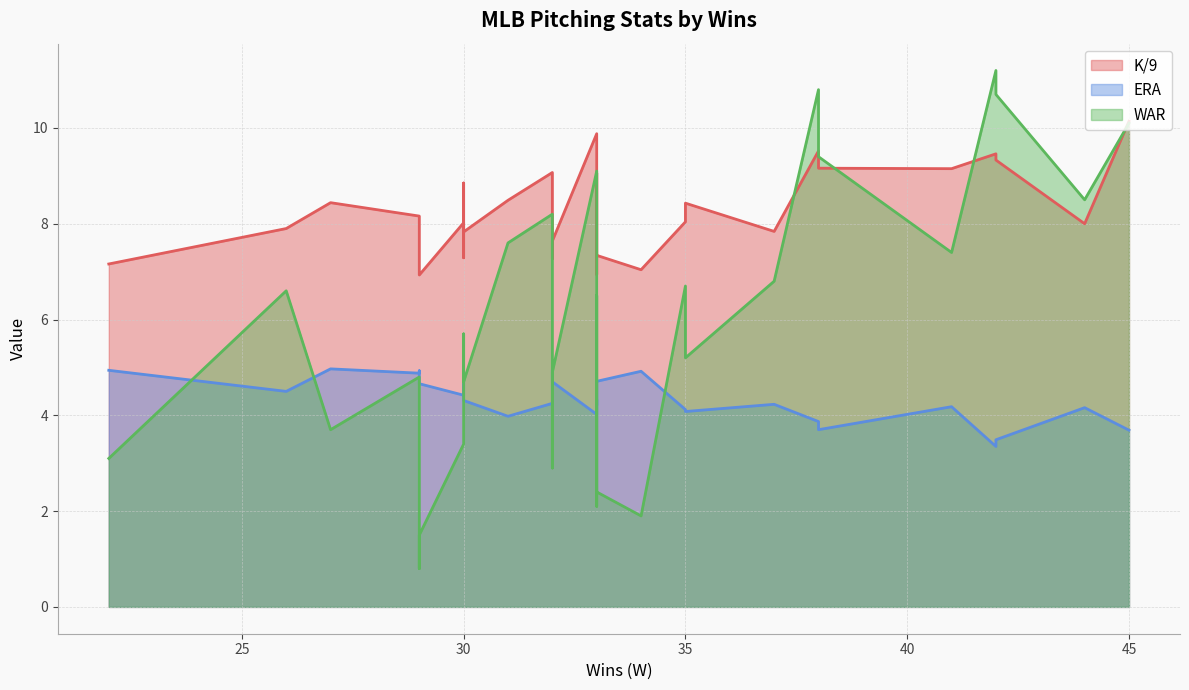

Is it true that K/9 equals 9.1 at 32?

True